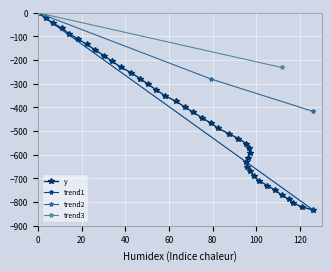

Reading left to right, what are all the values shown in this chart?

0.0=0.0	3.4=-21.4	6.8=-43.1	11.0=-65.6	14.1=-87.6	18.3=-110.5	22.3=-133.8	26.3=-157.4	30.2=-181.1	34.0=-205.1	37.9=-229.3	42.8=-253.8	46.7=-277.8	50.5=-302.0	54.2=-326.1	58.1=-349.9	63.2=-373.9	67.2=-397.5	71.2=-420.7	75.2=-444.2	79.4=-466.9	82.7=-488.7	87.3=-510.2	91.8=-531.4	95.4=-552.3	96.7=-572.5	97.0=-592.4	96.2=-611.7	95.5=-630.8	95.9=-650.1	97.3=-669.9	98.8=-689.6	101.3=-710.1	105.1=-730.1	108.8=-750.2	111.6=-769.4	114.8=-787.4	117.0=-804.2	120.9=-819.8	126.2=-833.9